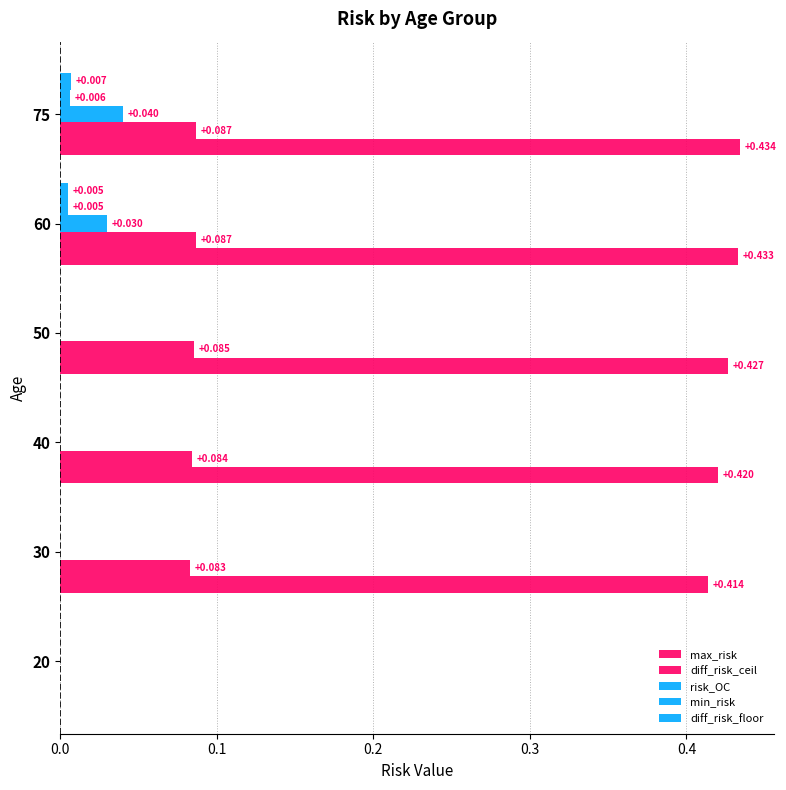

How many values in max_risk are above zero?

5